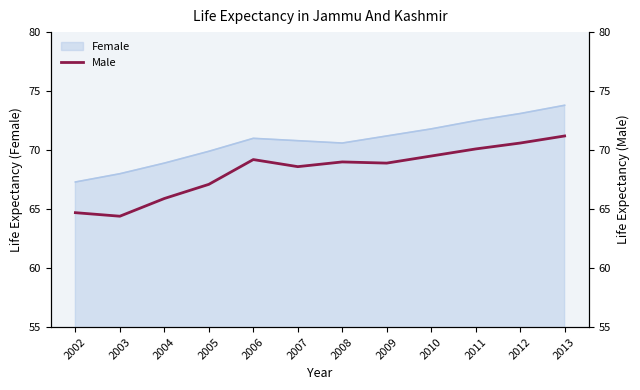

The Female series shows 112.8 at 2013. True or false?

False